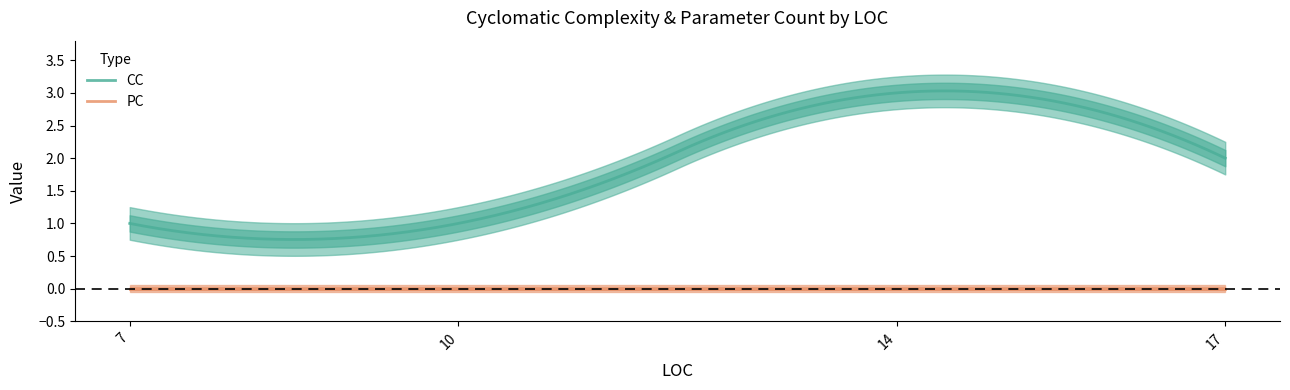

At which label does PC reach its minimum?

7